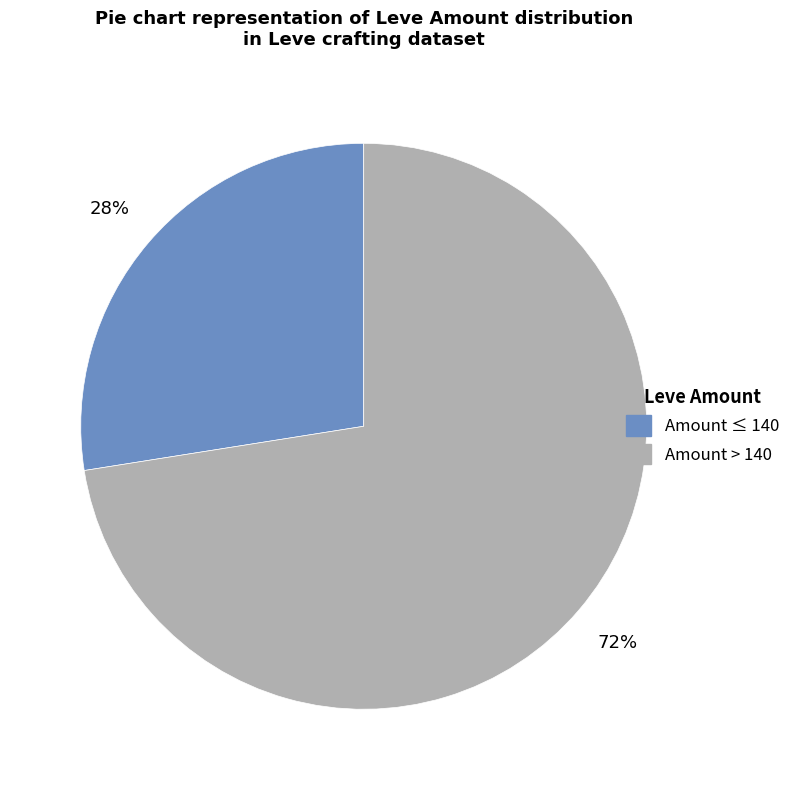

To the nearest percent, what is the average slice percentage?

50%